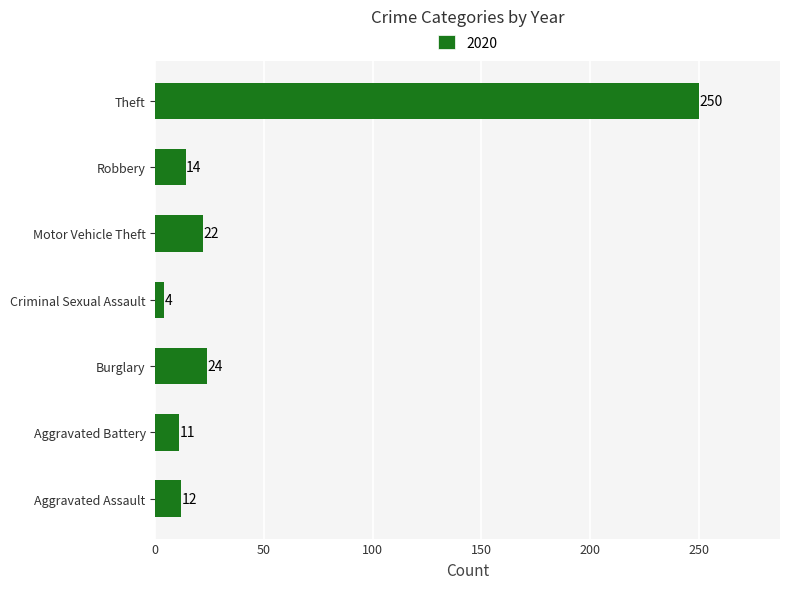

What is the smallest value displayed?

4